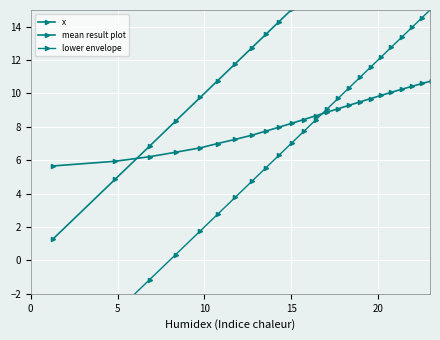

The x series shows 6.5 at 26. True or false?

False